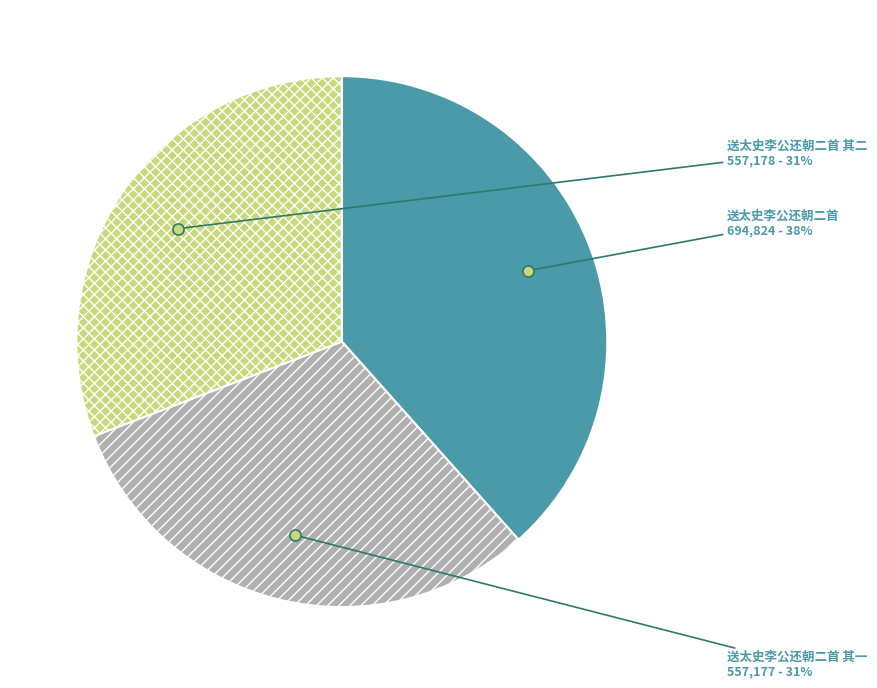

Is there any slice that represents more than half of the pie?

No